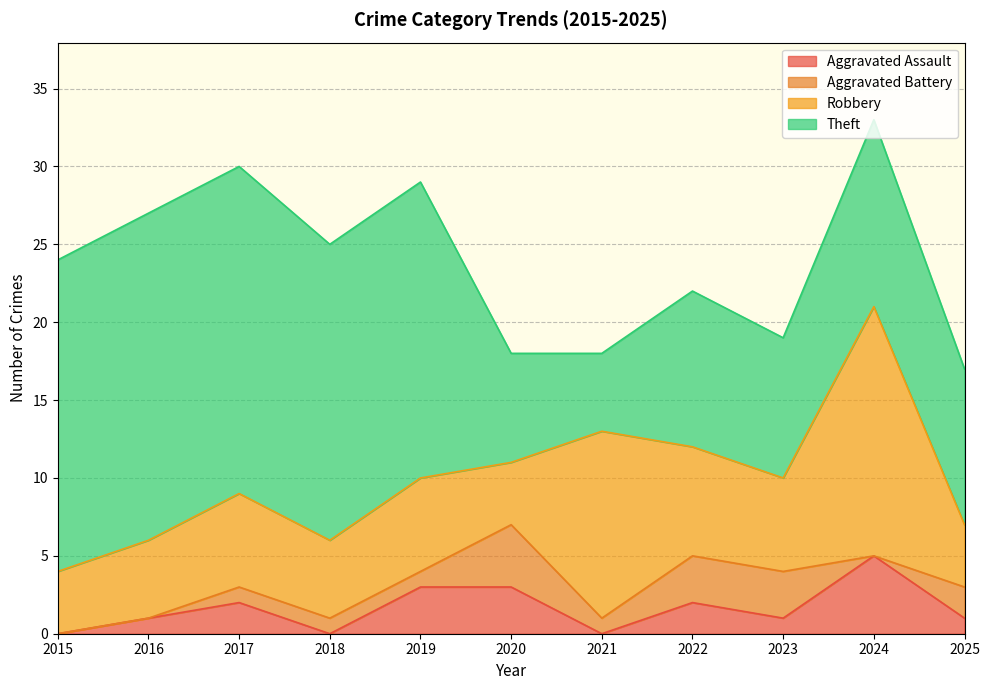

Which category has the highest value in the Aggravated Assault series?

2024